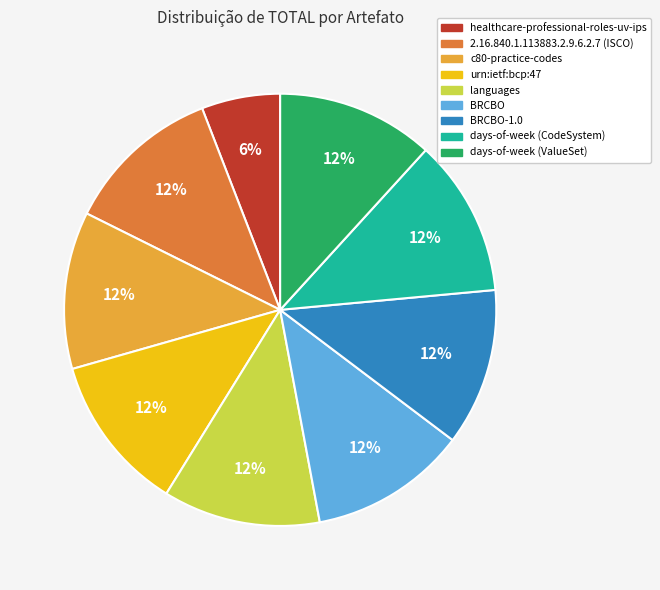

To the nearest percent, what is the average slice percentage?

11%